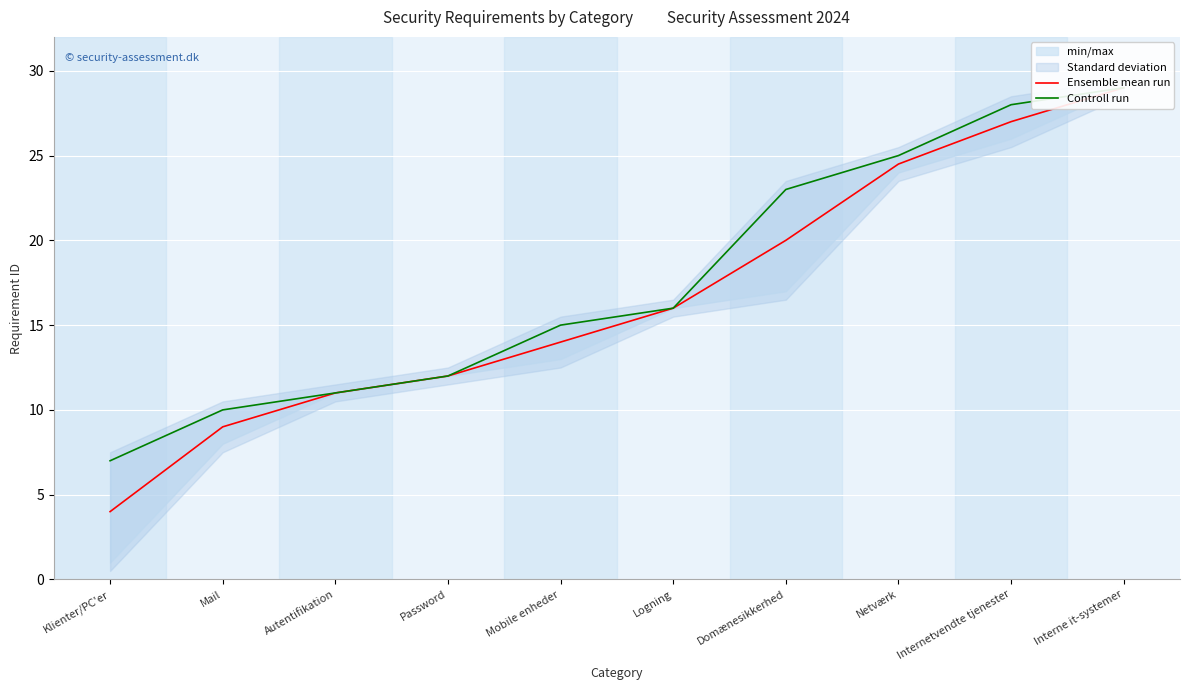

Which category has the lowest value in the Controll run series?

Klienter/PC'er